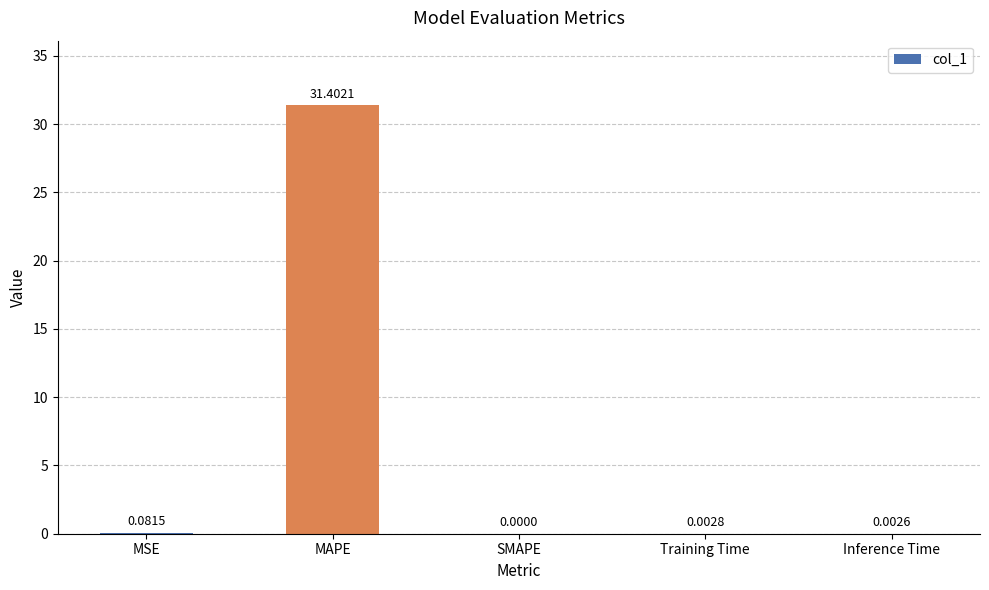

What is the sum of the values at MAPE and SMAPE?

31.4